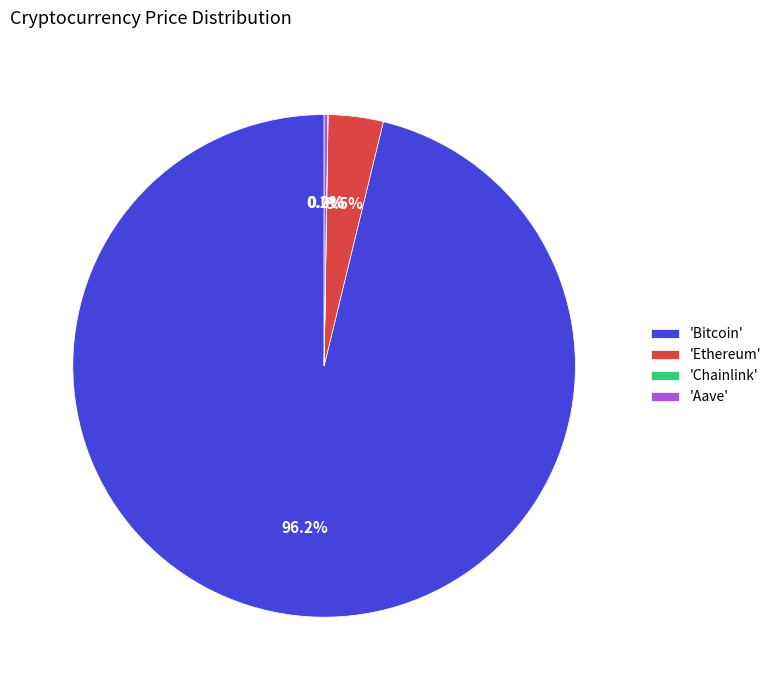

Does 'Bitcoin' represent more than half of the total?

Yes